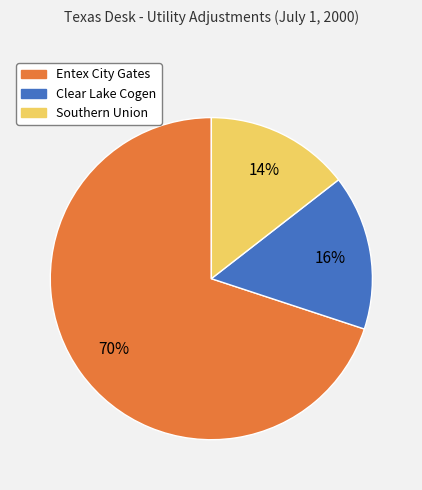

Rank the categories by value from highest to lowest.

Entex City Gates, Clear Lake Cogen, Southern Union